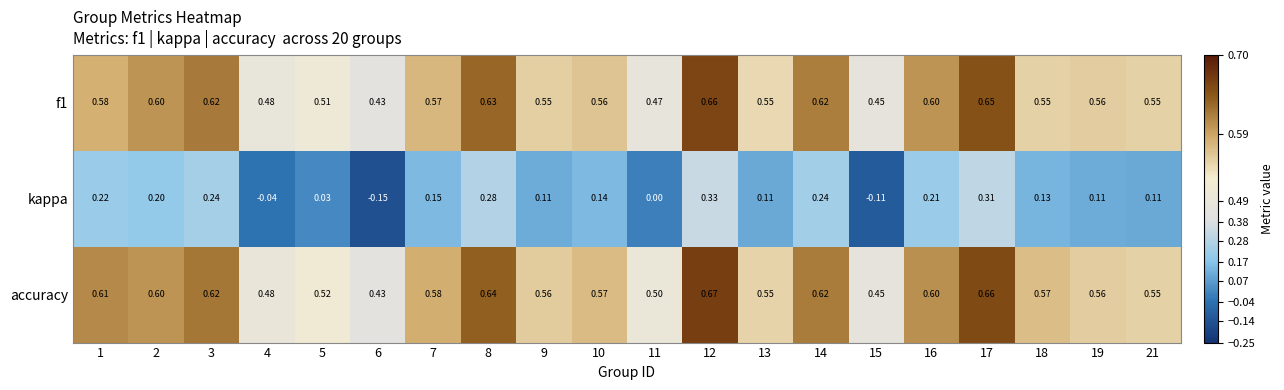

Between 5 and 9, which series saw the biggest shift?

kappa